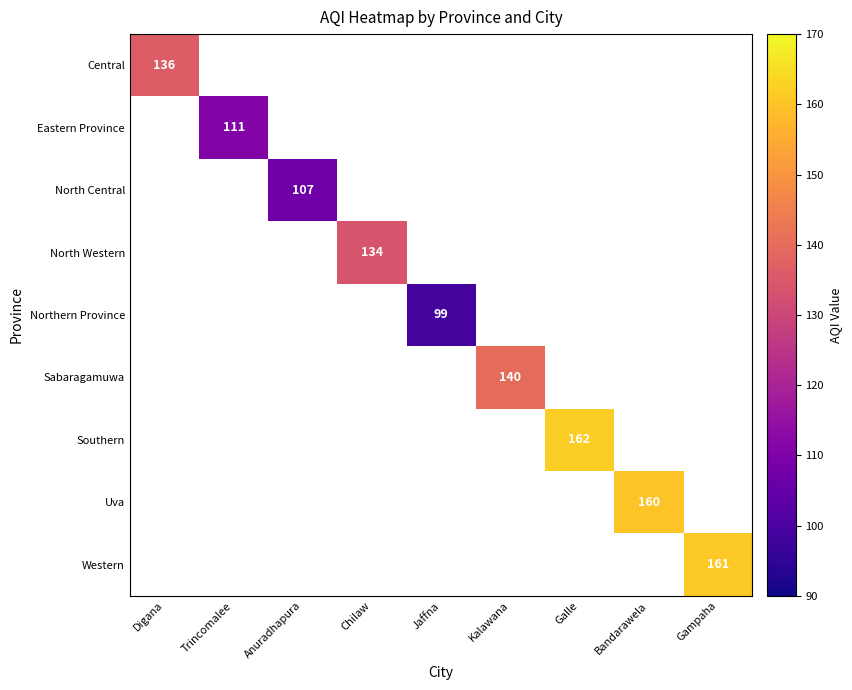

Which has a higher value, Gampaha or Galle?

Galle